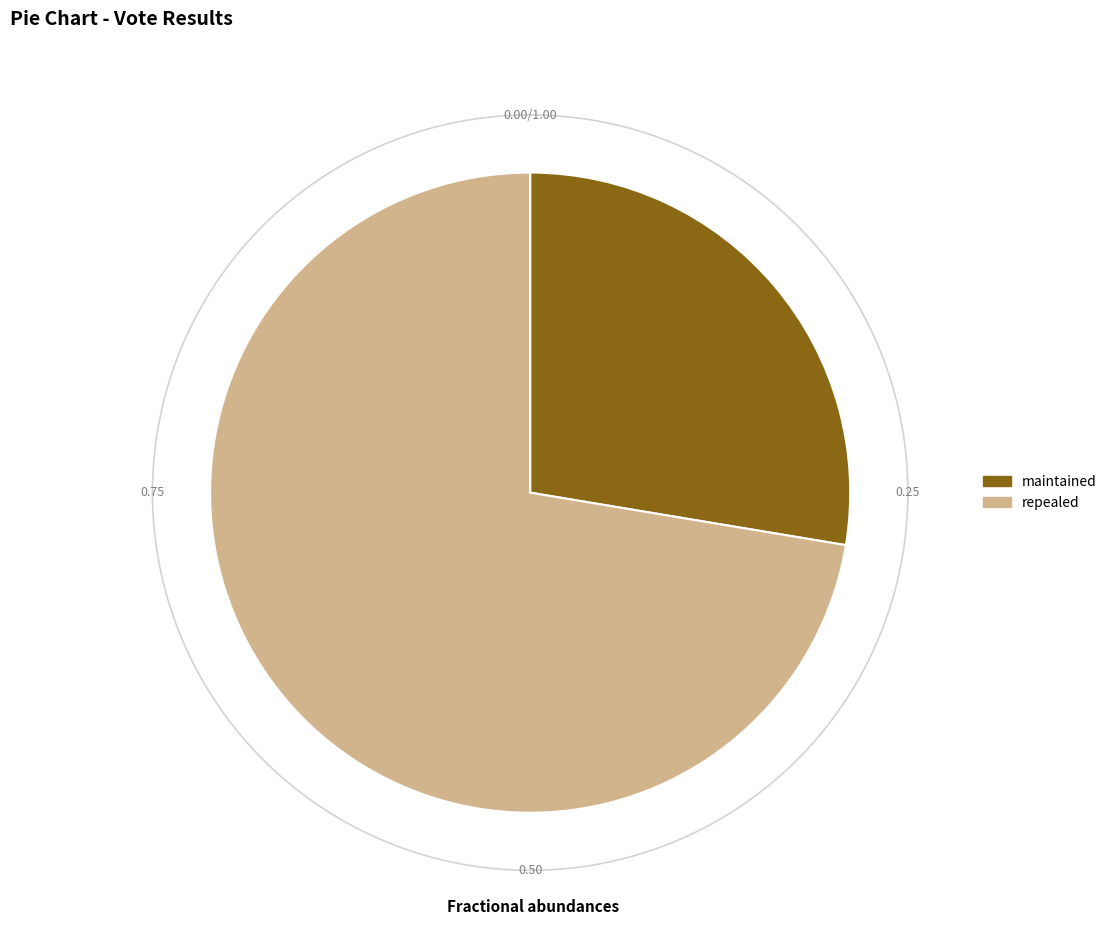

Combined, do maintained and repealed account for over 50%?

Yes